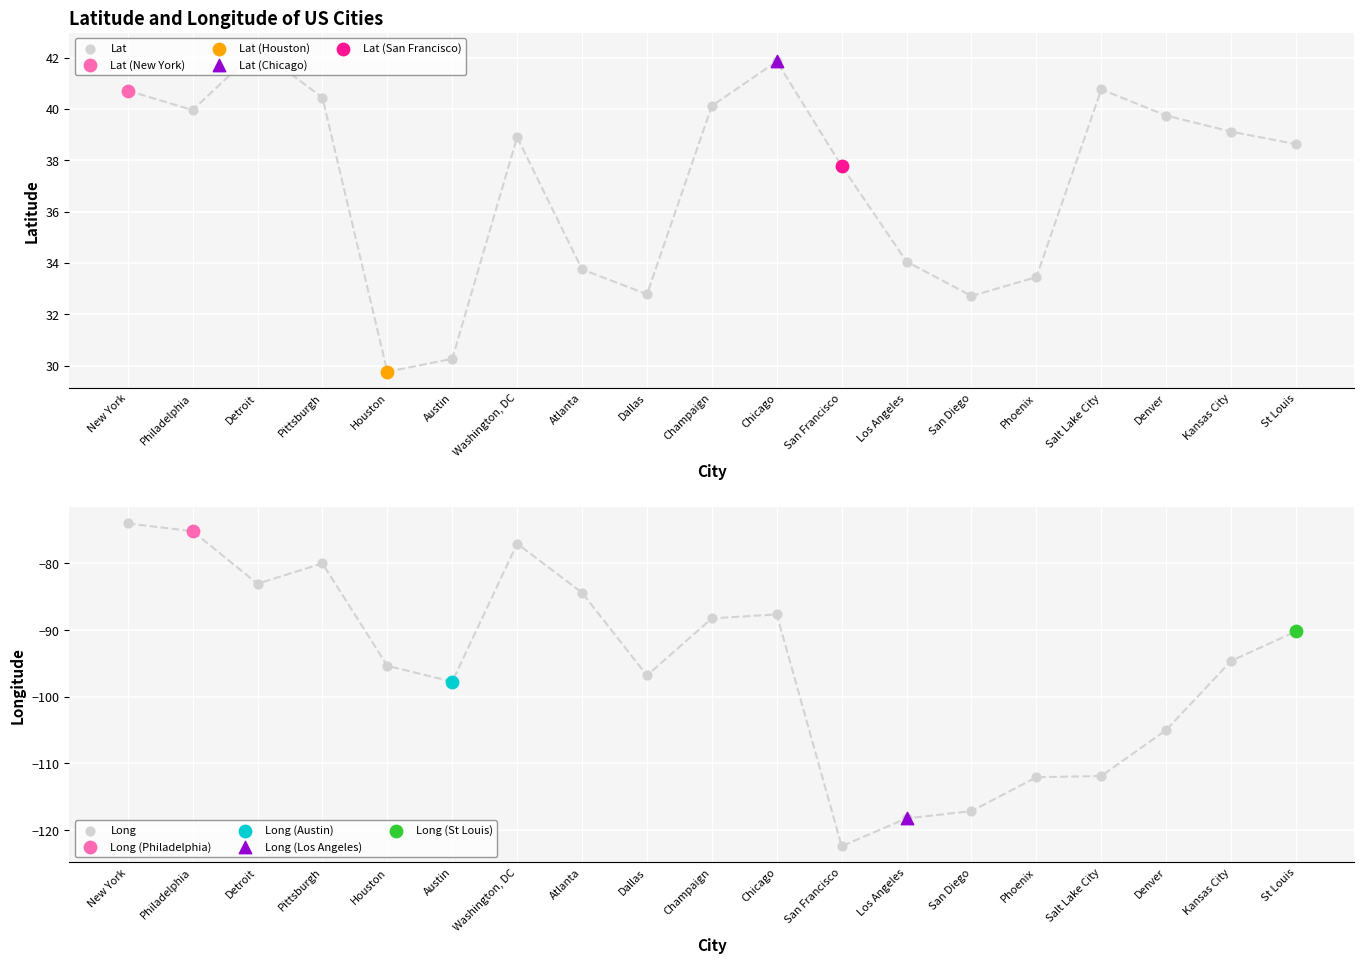

At how many categories does at least one series exceed -108?

19